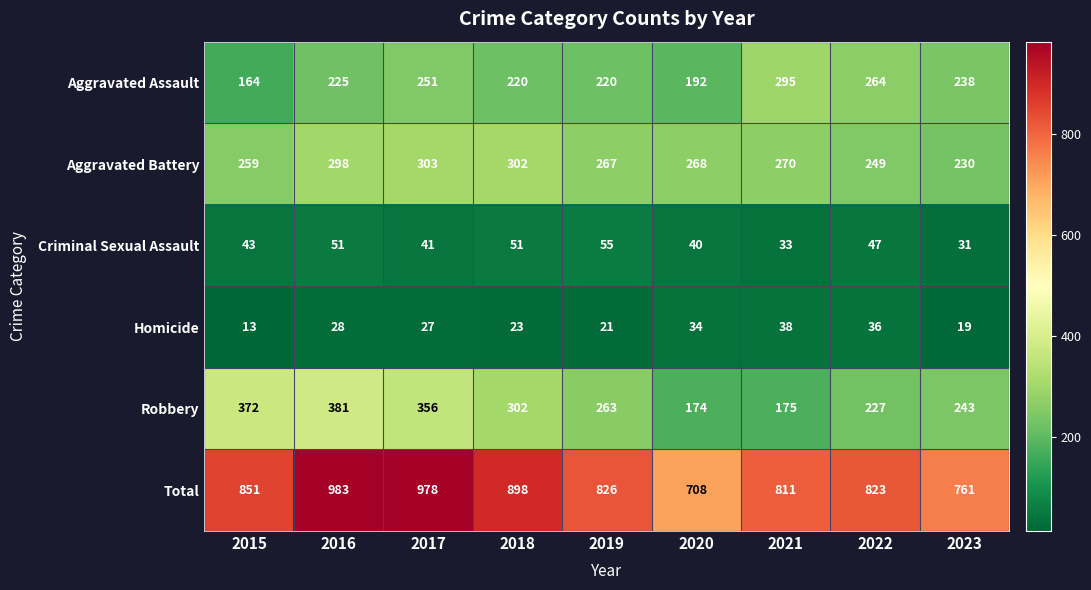

The value of Robbery at 2020 is 304. True or false?

False